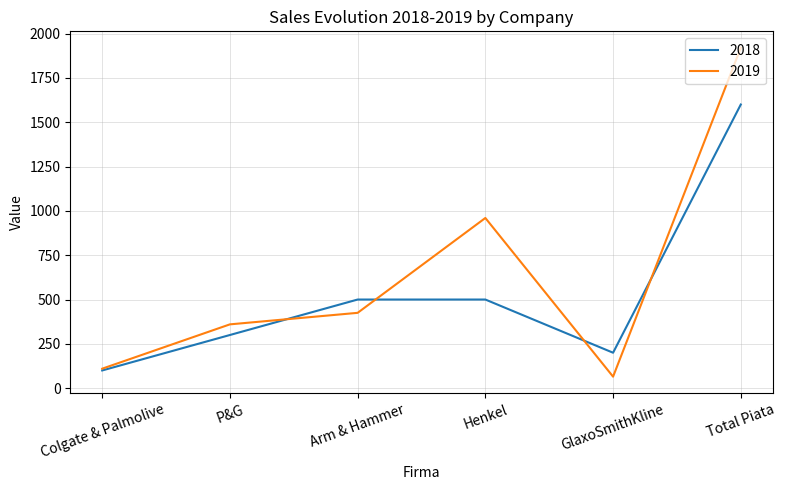

Rank the series by their average value, from highest to lowest.

2019, 2018